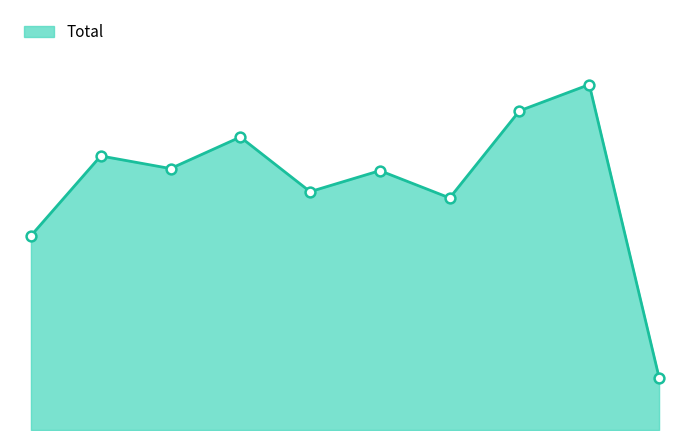

Does the chart have visible grid lines?

No